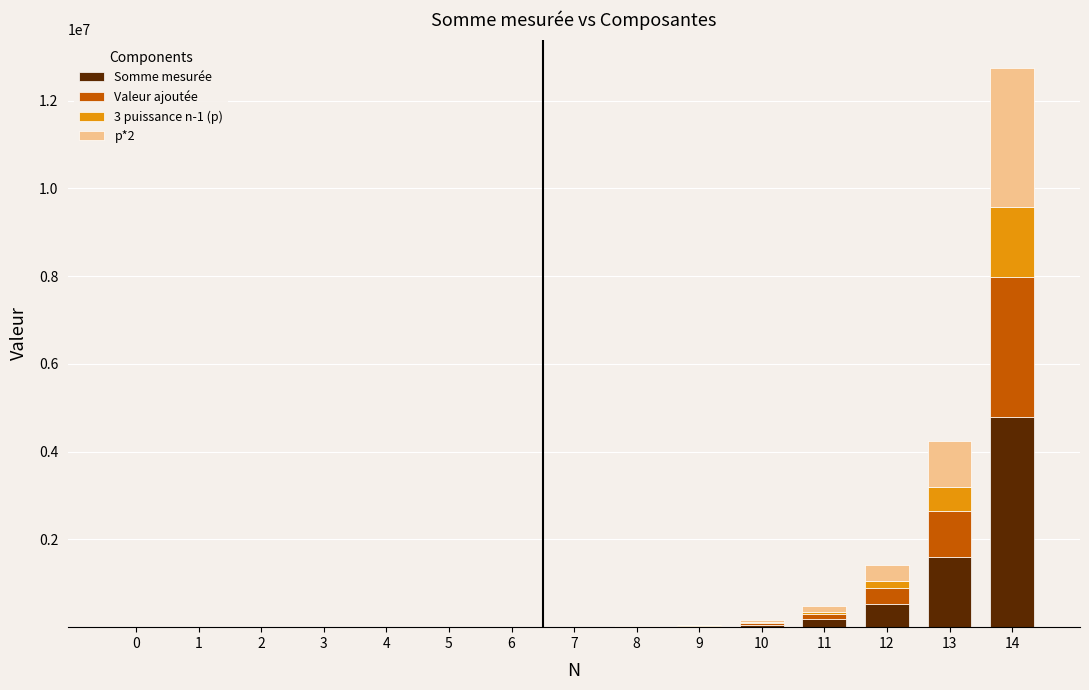

What is the maximum value for Somme mesurée?

4782968